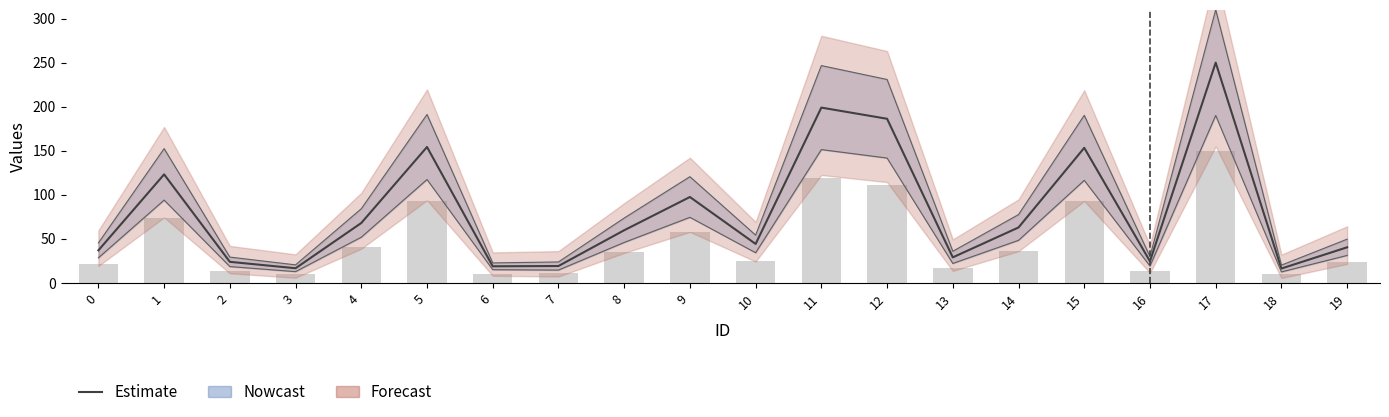

Reading left to right, extract all data points from this chart.

36.8	123.1	23.8	16.5	67.9	154.2	18.7	19.0	59.6	97.4	44.1	198.9	186.2	28.9	62.8	153.2	24.4	250.0	16.2	40.3